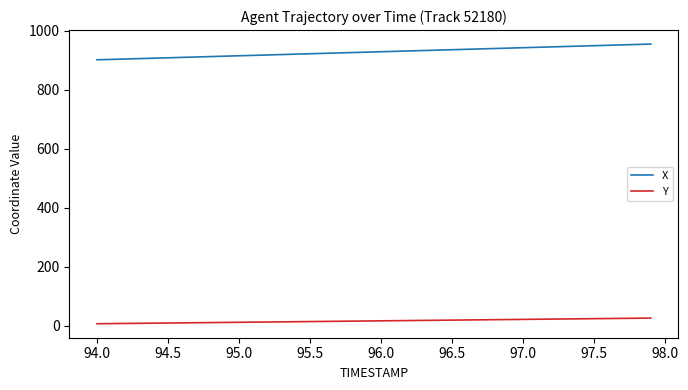

Which series has the largest range (max minus min)?

X